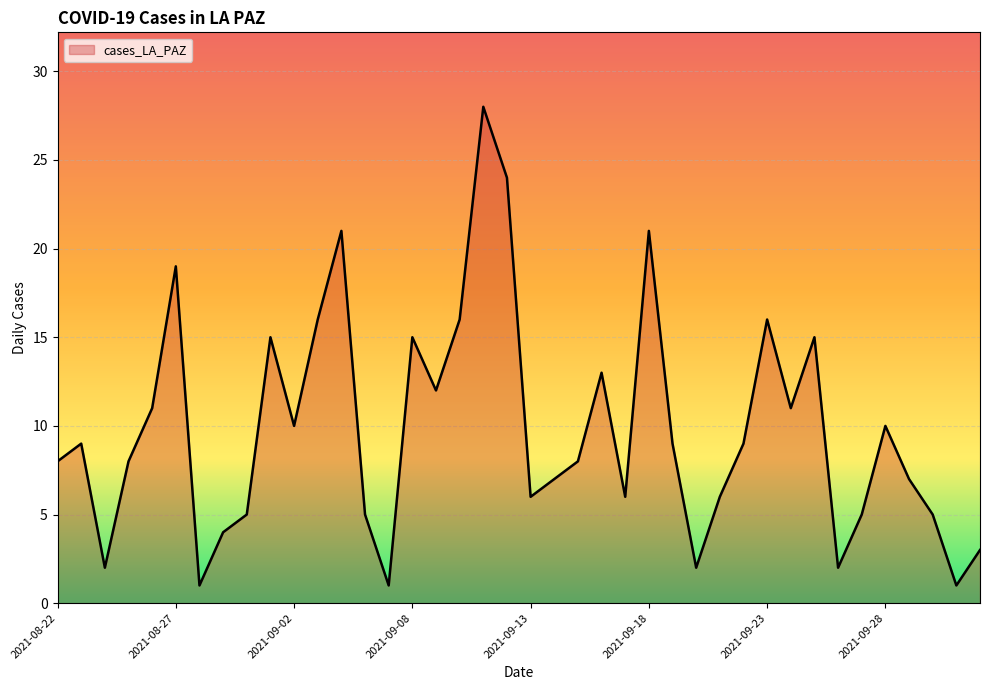

What is the maximum value shown in the chart?

28